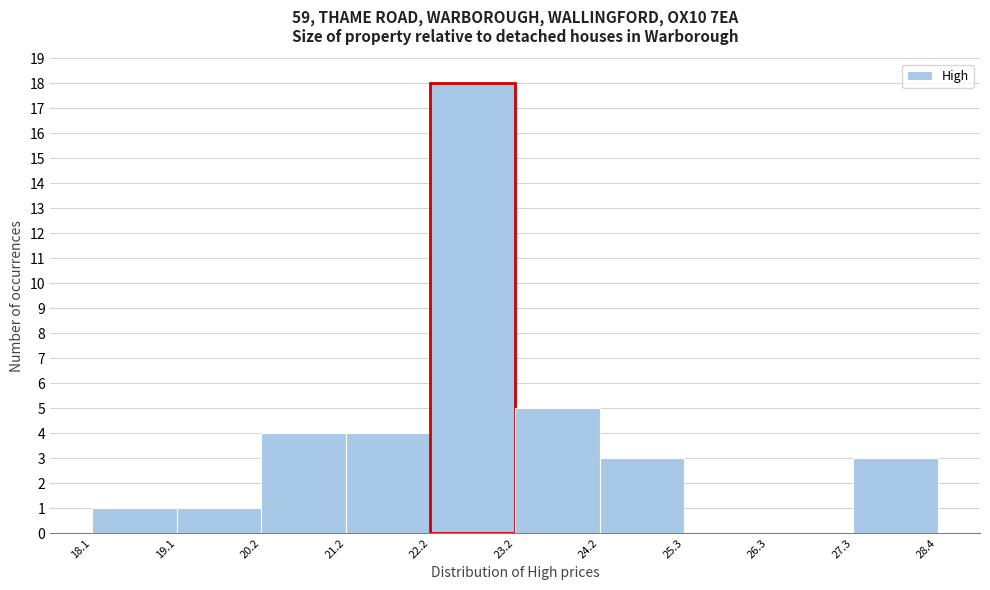

Which range on the x-axis has the tallest bar?

22.2 to 23.2